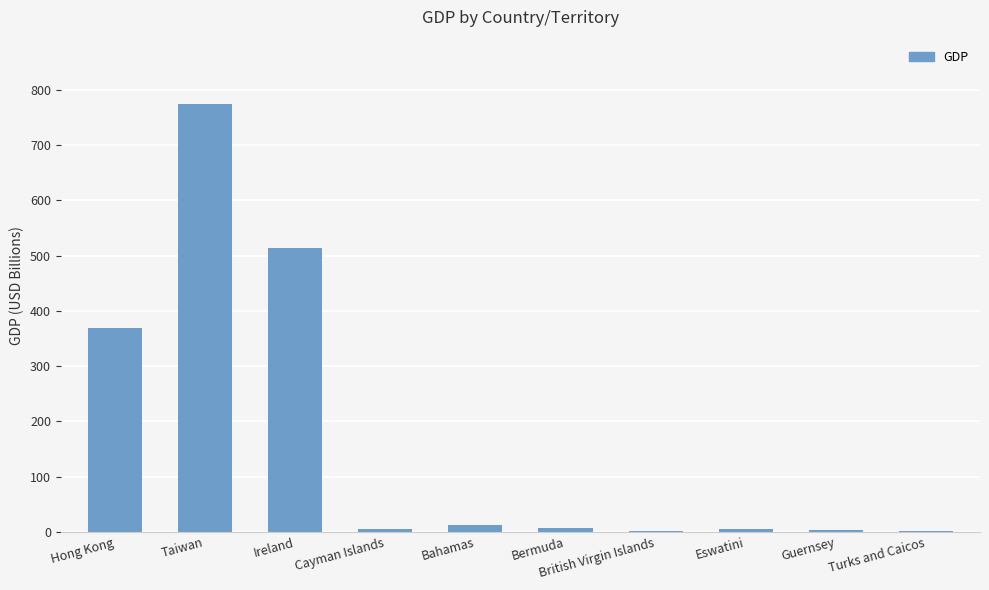

What is the difference between the values at Bahamas and Turks and Caicos?

10.5